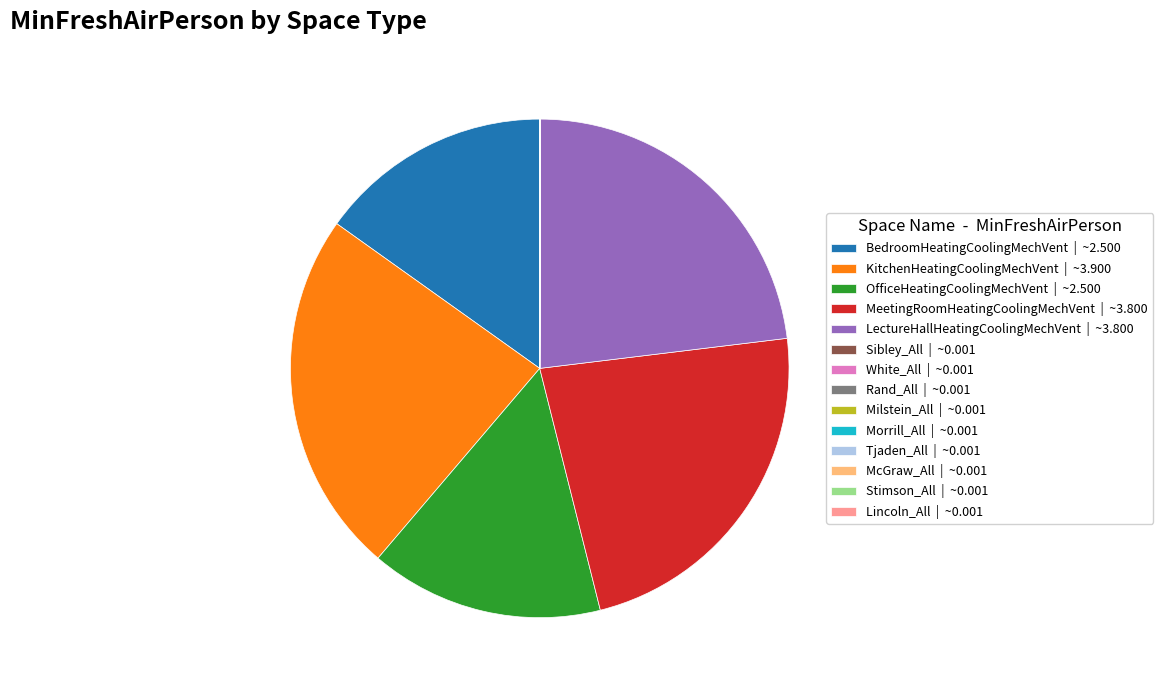

Does any single category account for the majority?

No